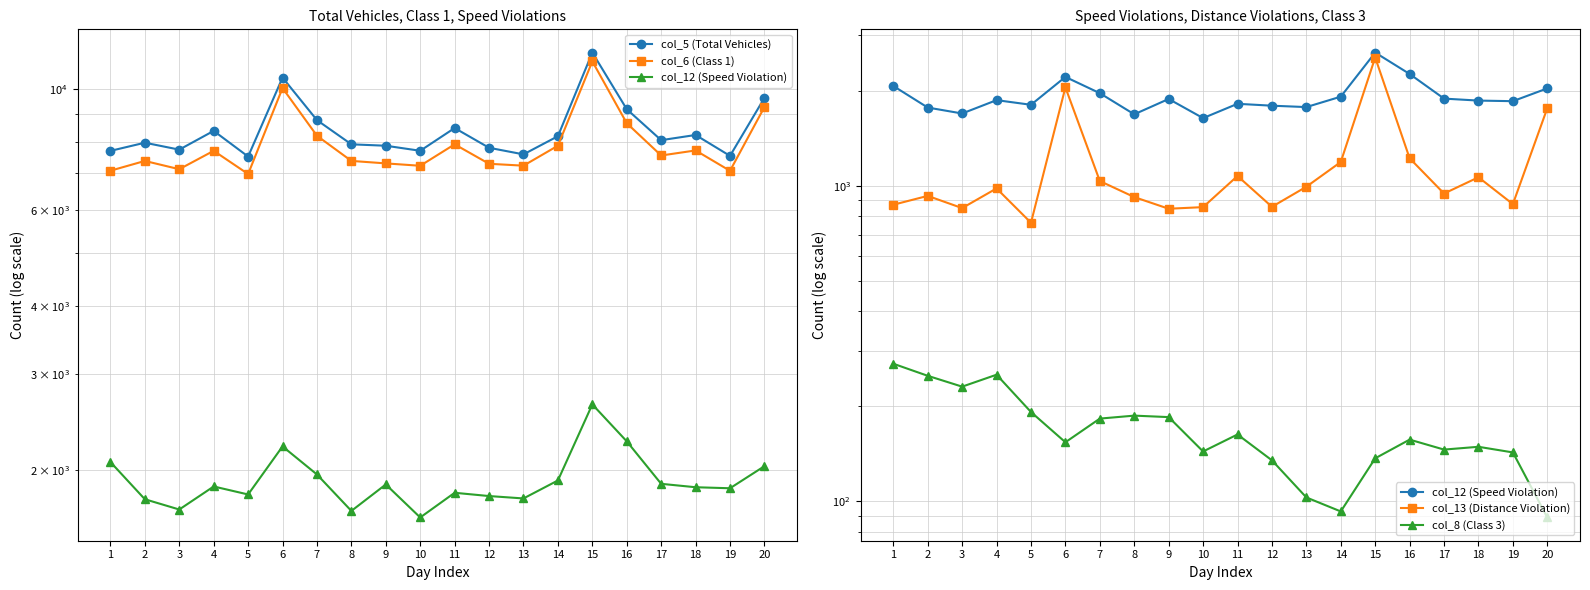

Reading left to right, transcribe all the data shown in this chart.

col_5 (Total Vehicles): 7701	7971	7741	8380	7518	10496	8769	7917	7870	7704	8481	7802	7588	8193	11666	9184	8057	8236	7540	9633
col_6 (Class 1): 7082	7380	7127	7703	6983	10042	8208	7381	7304	7231	7917	7292	7234	7871	11242	8656	7552	7715	7079	9267
col_12 (Speed Violation): 2068	1767	1692	1865	1803	2209	1962	1682	1881	1636	1816	1791	1773	1913	2638	2257	1886	1859	1851	2032
col_13 (Distance Violation): 870	928	849	980	763	2047	1034	920	845	855	1073	857	992	1188	2545	1221	944	1063	874	1759
col_8 (Class 3): 273	250	231	252	192	154	183	187	185	144	163	135	103	93	137	157	146	149	143	89